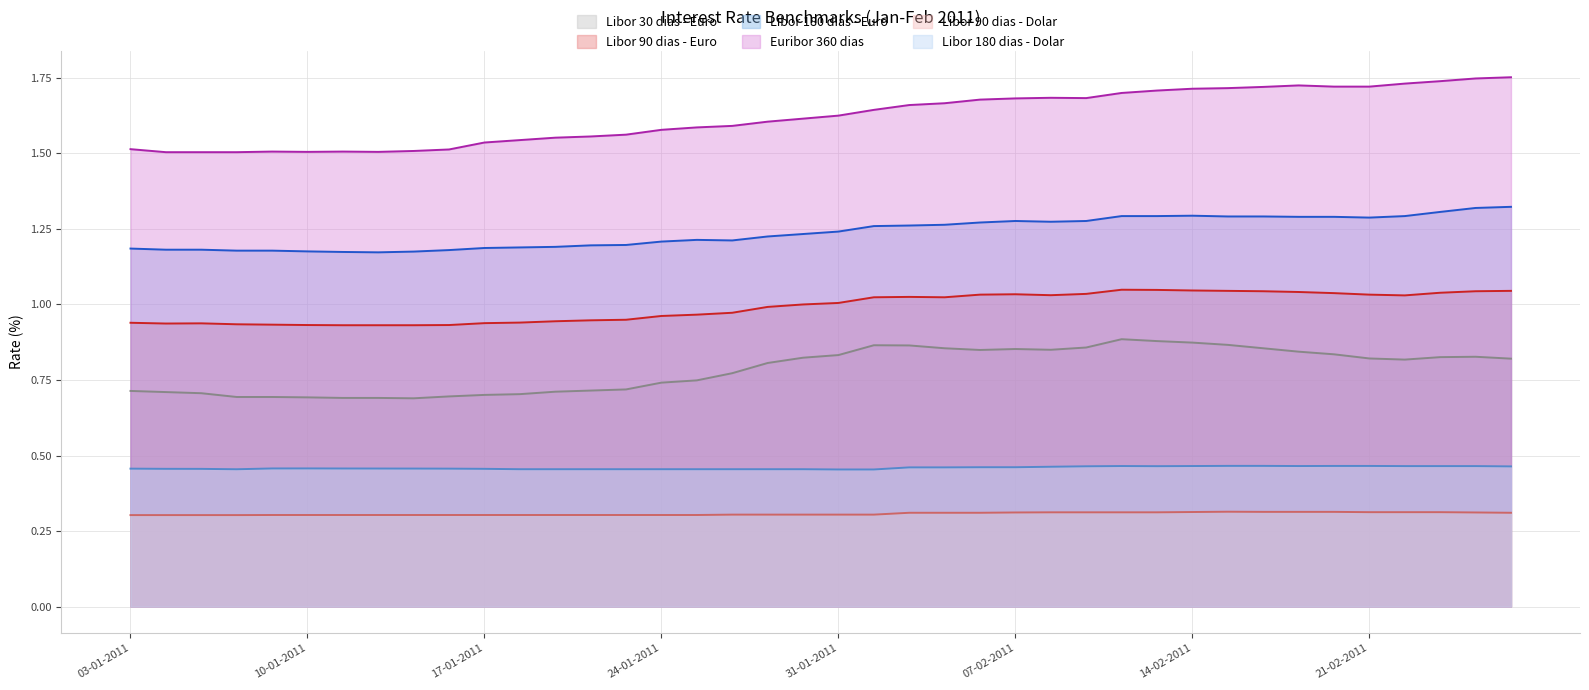

At which category does Libor 180 dias - Dolar reach its first local valley?

06-01-2011